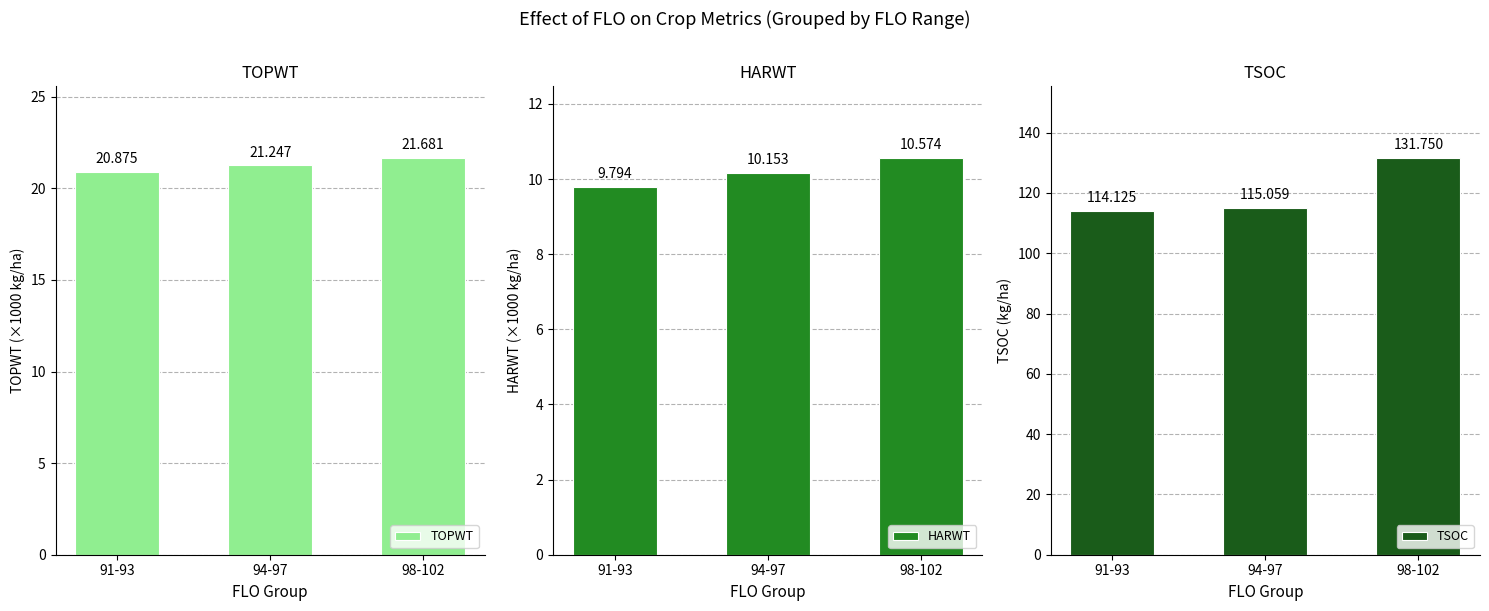

Rank the series by their maximum value, from lowest to highest.

HARWT, TOPWT, TSOC